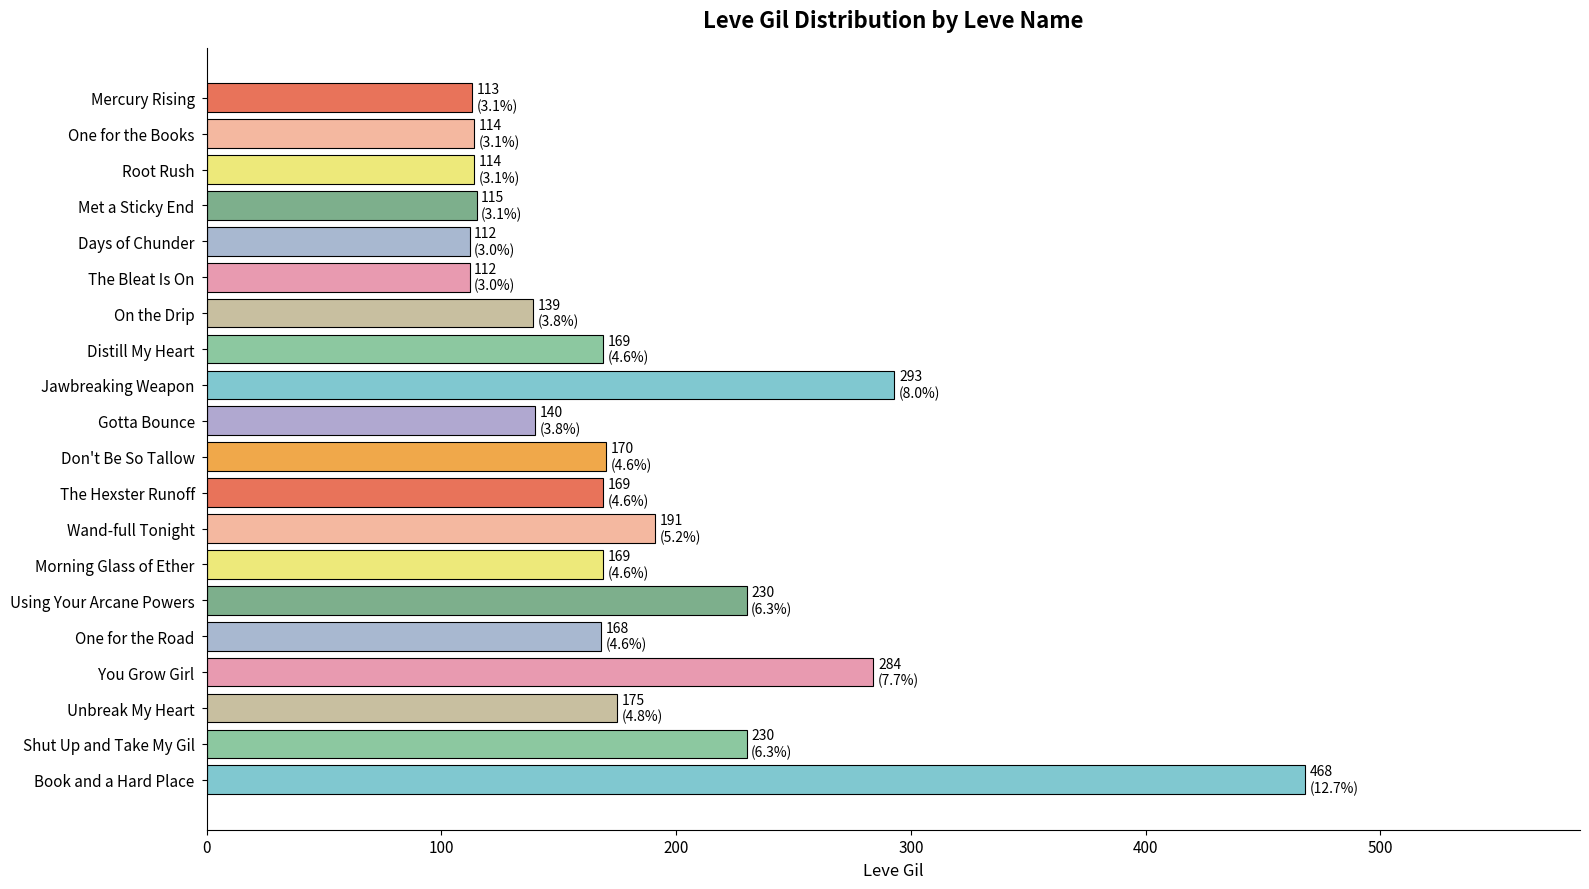

What is the label of the 12th bar from the bottom?

Jawbreaking Weapon